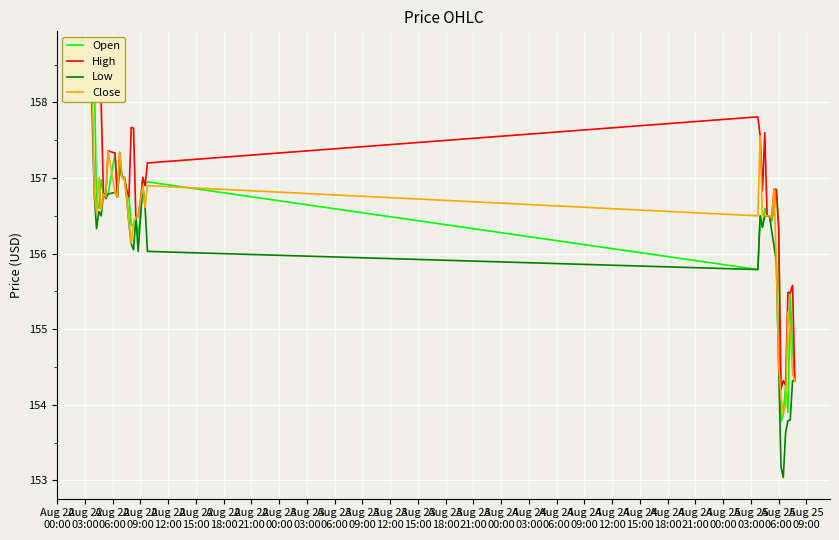

How many interior local valleys does the High series have?

10